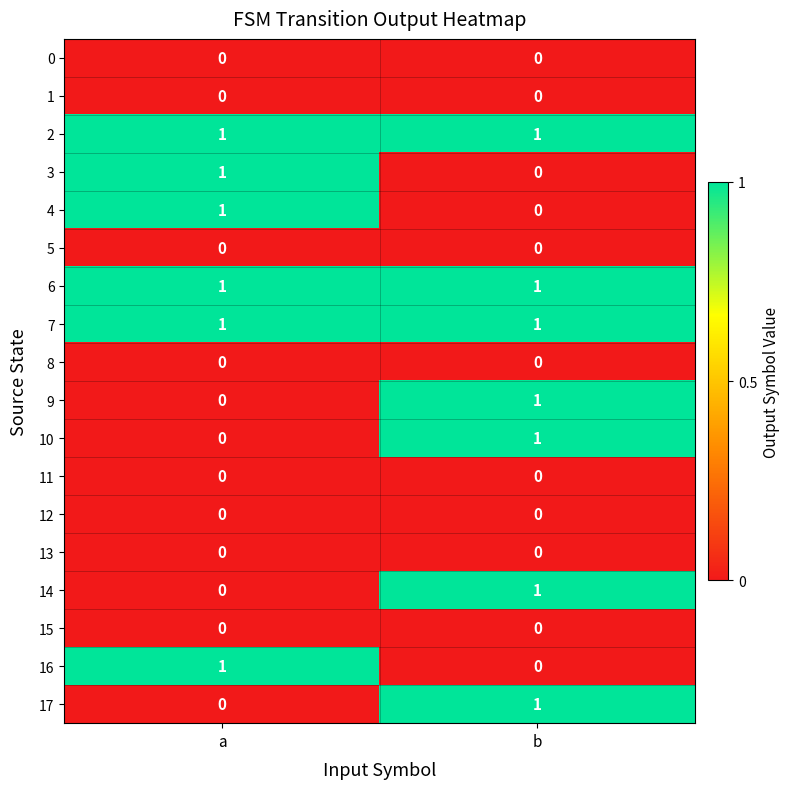

At which label does 17 reach its peak?

b